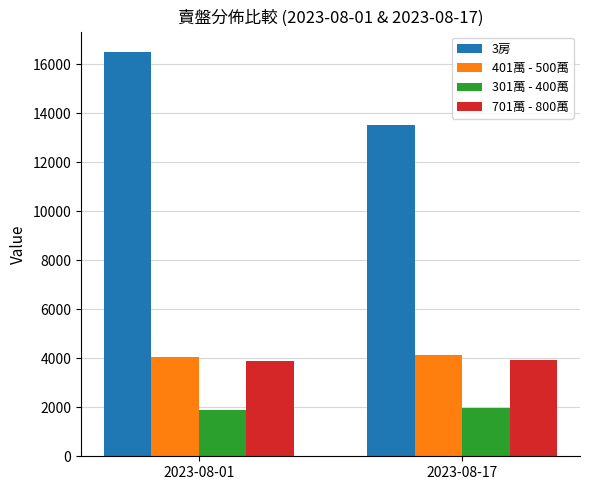

The 3房 series shows 16515 at 2023-08-01. True or false?

True